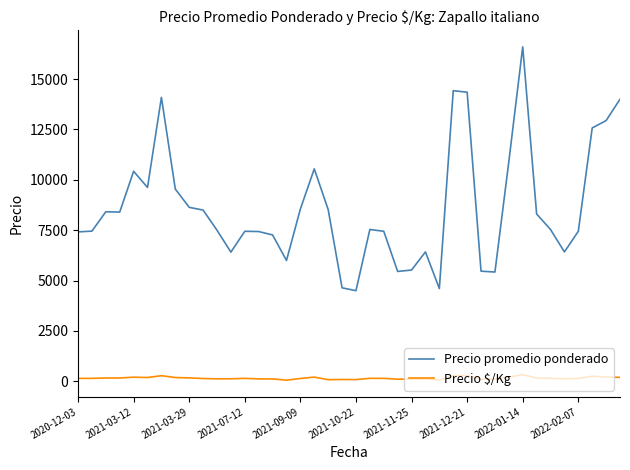

Which series has the largest range (max minus min)?

Precio promedio ponderado